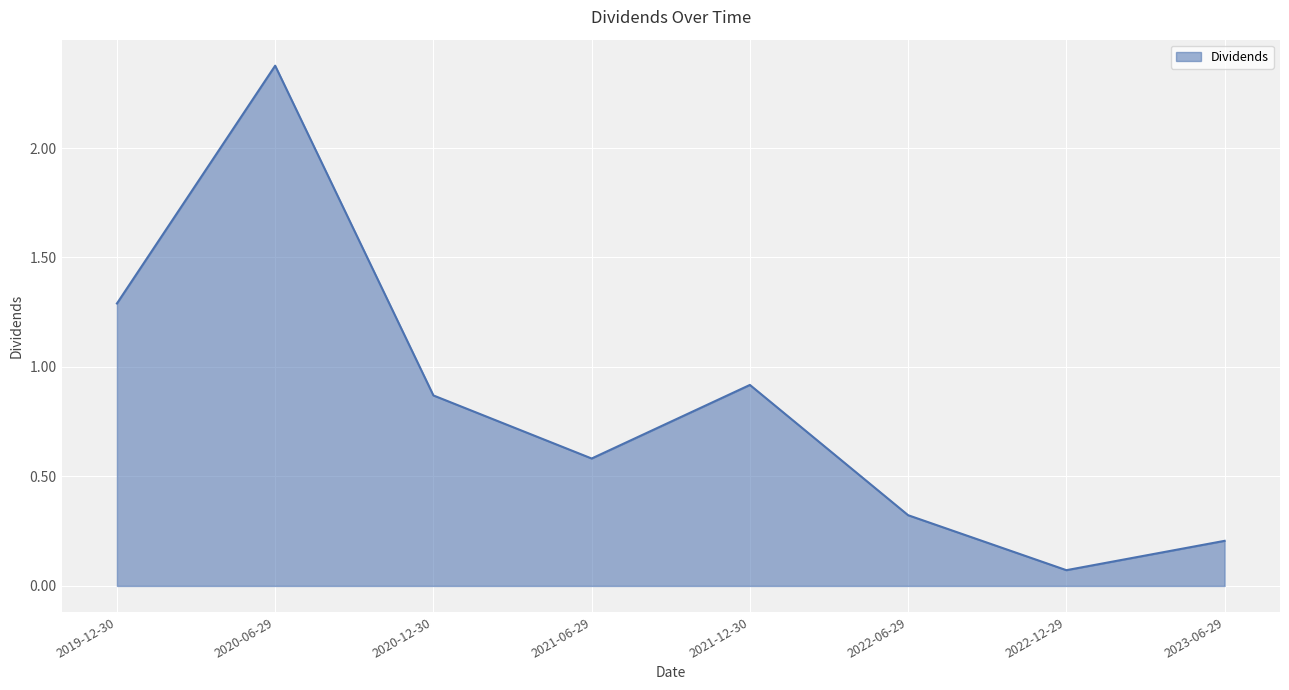

What is the sum of all values?

6.6